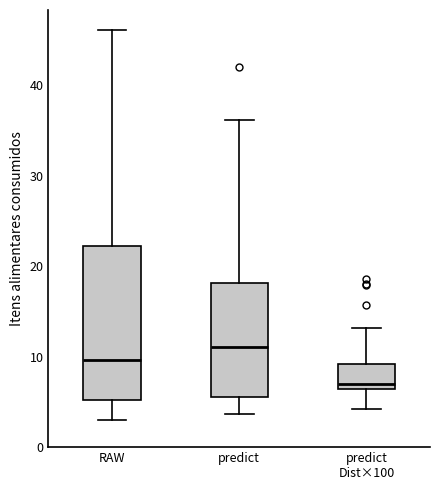

Where does the median line of the box for predict sit on the y-axis? The values are not printed on the chart, so give them approximately, as read against the axis.

11